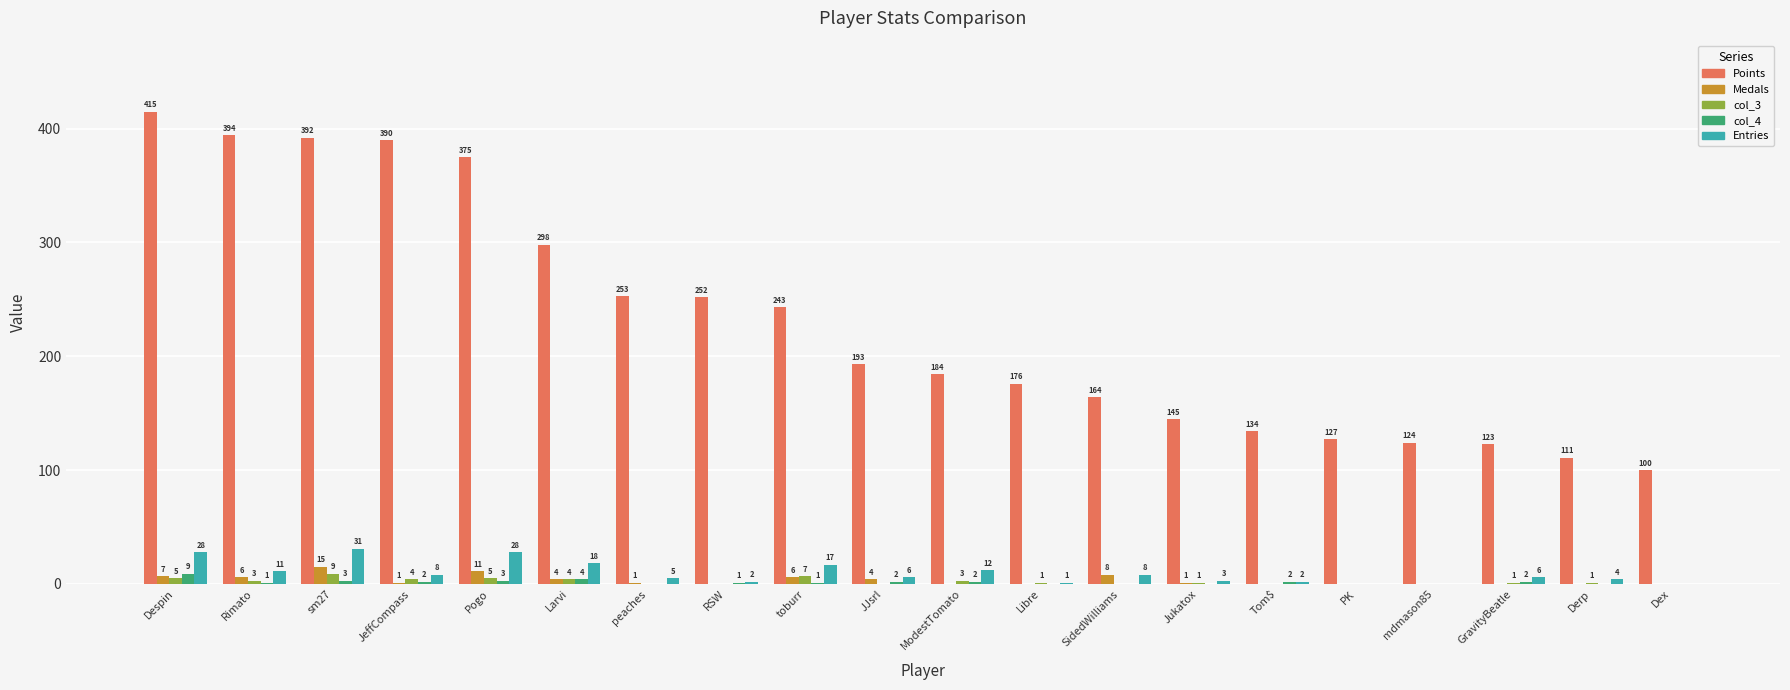

How many categories are shown in the chart?

20